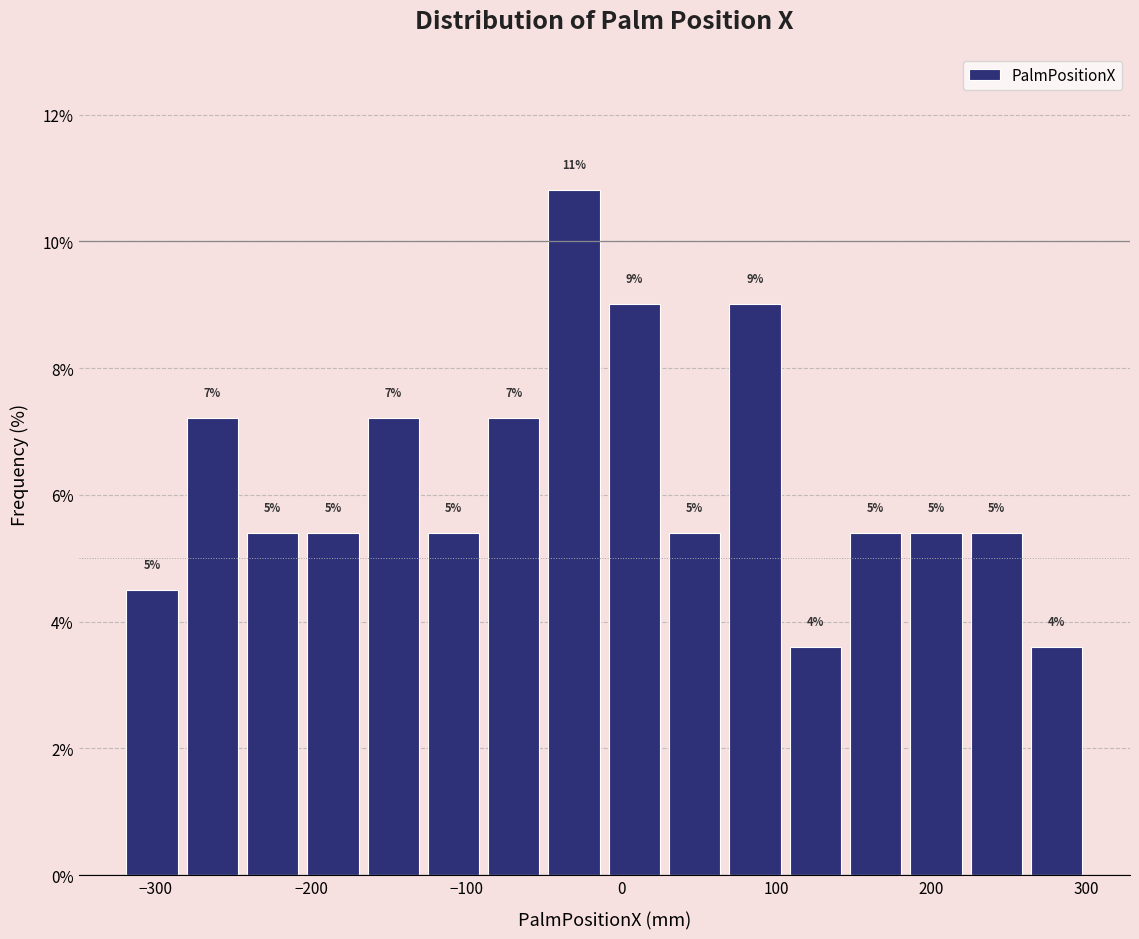

Around what value on the x-axis is the tallest bar? Give the approximate position of its centre, as read against the axis.

-30